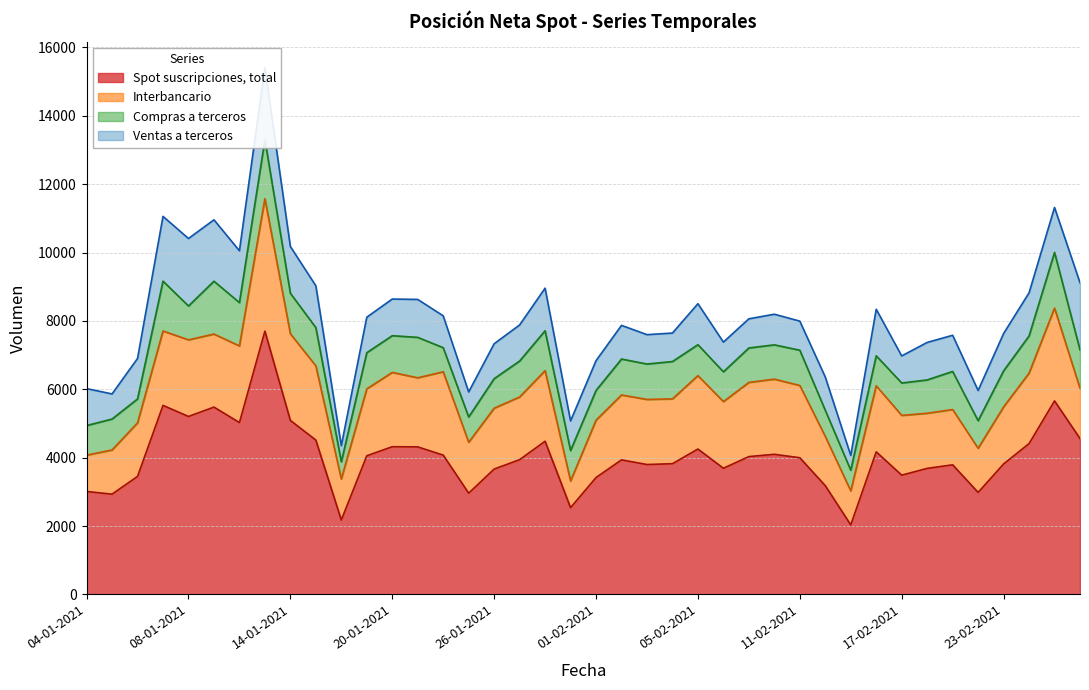

Which series has the largest total across all categories?

Spot suscripciones, total